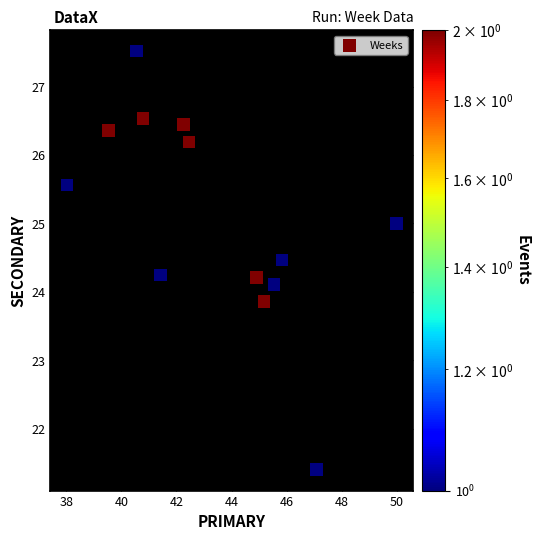

What is the range of Y values (max minus min)?

6.1